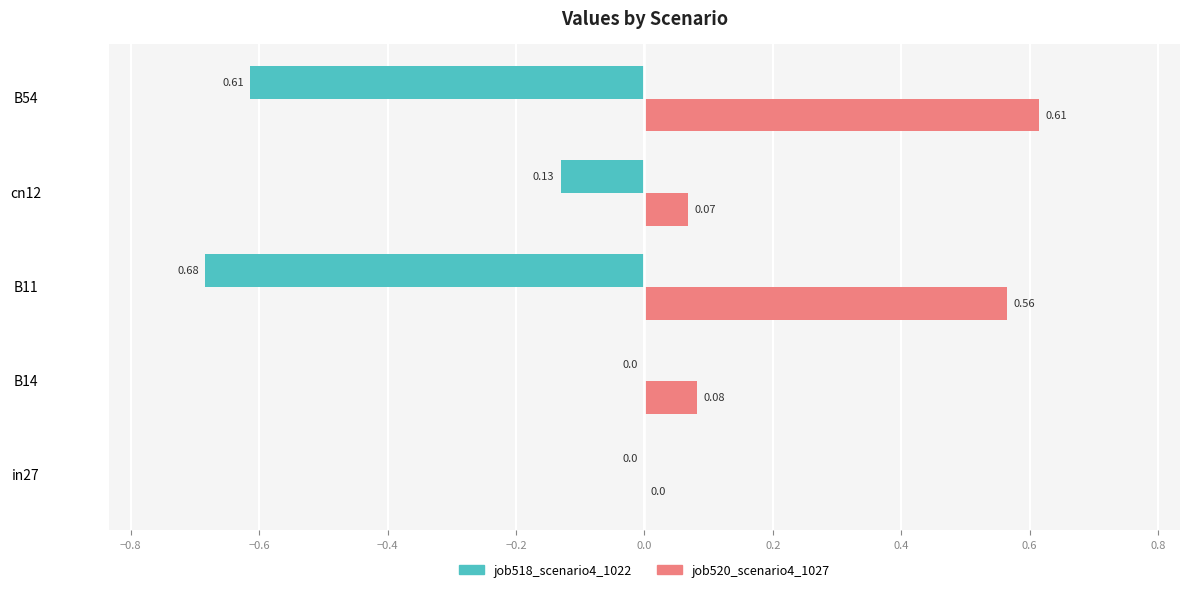

At which label is job520_scenario4_1027 closest to 0?

in27